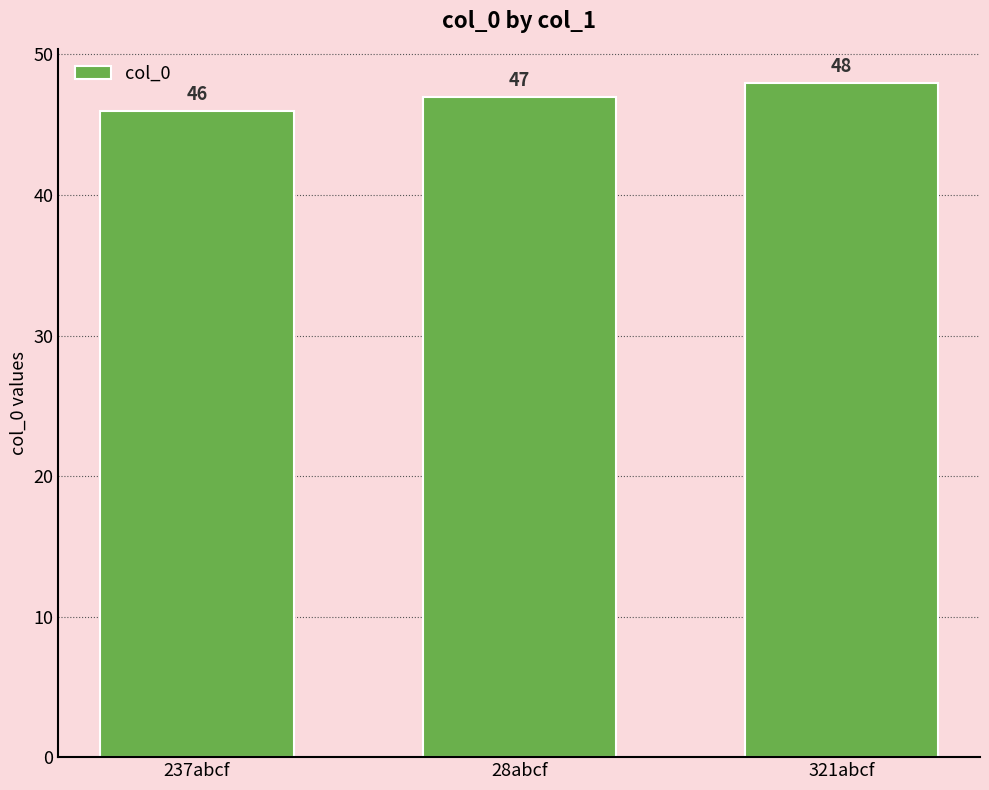

What is the ratio of the value at 237abcf to the value at 321abcf?

1.0